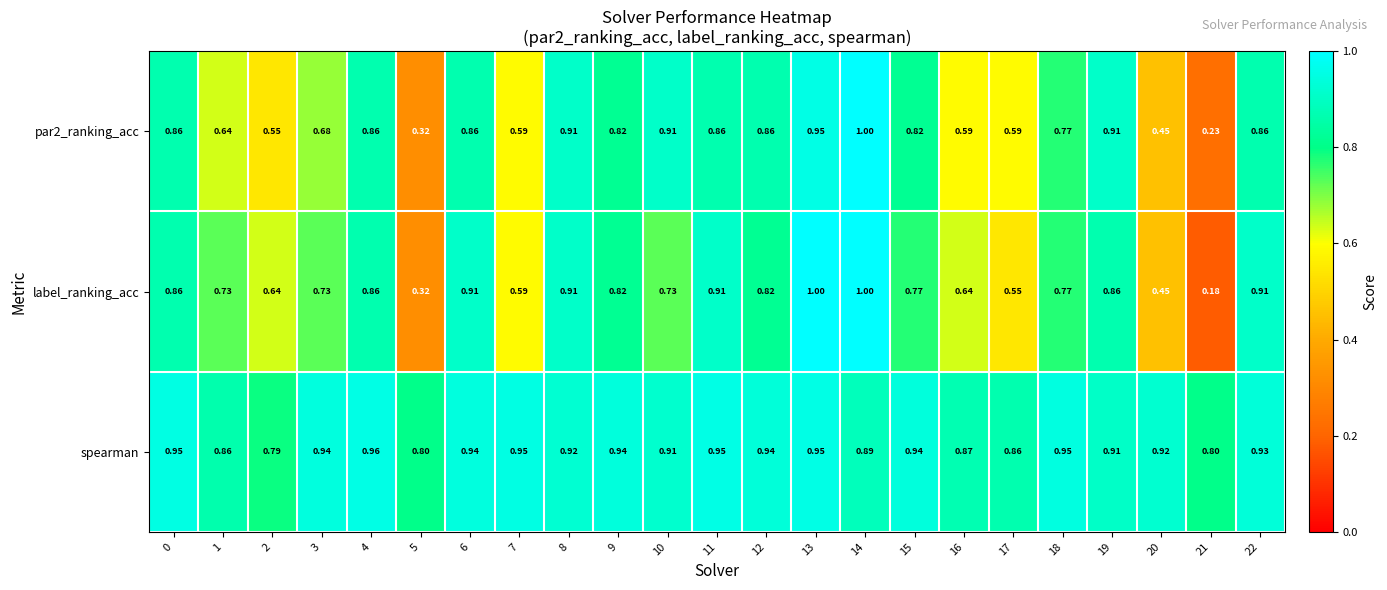

Is the value of label_ranking_acc at 4 greater than the value of spearman at 19?

No